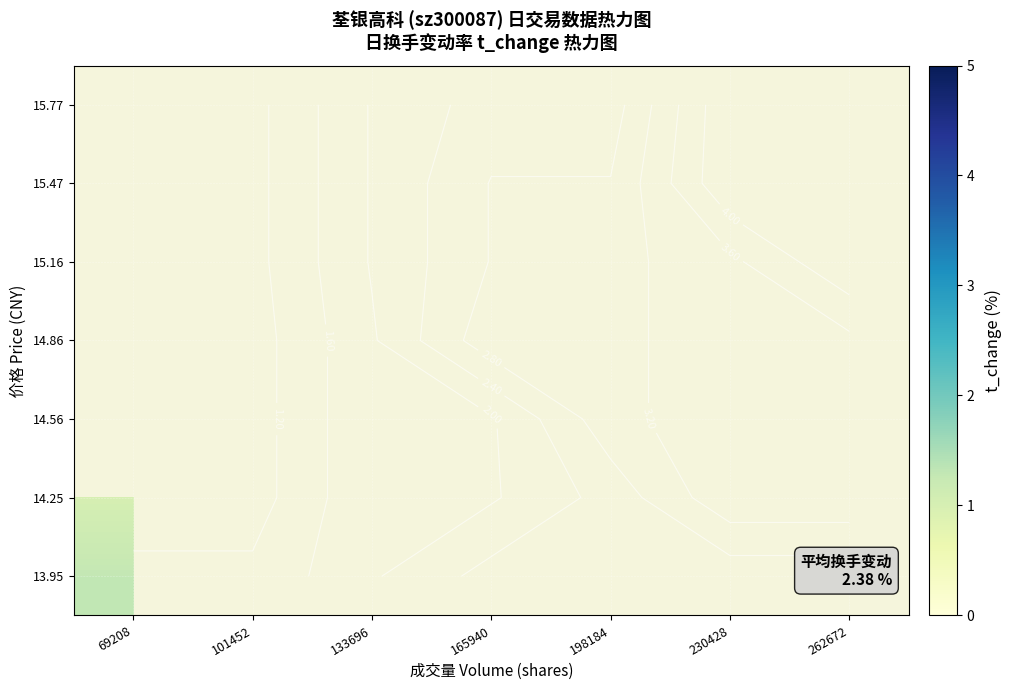

Which series has the widest spread of values?

15.47